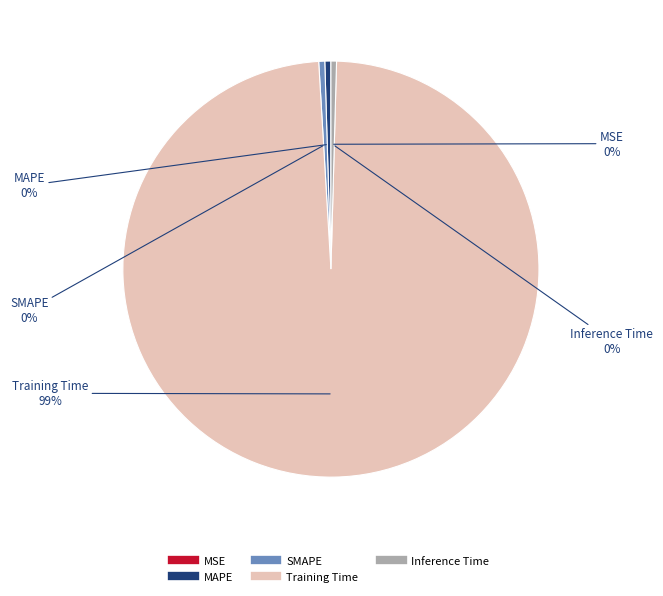

Between Training Time and MAPE, which is larger?

Training Time